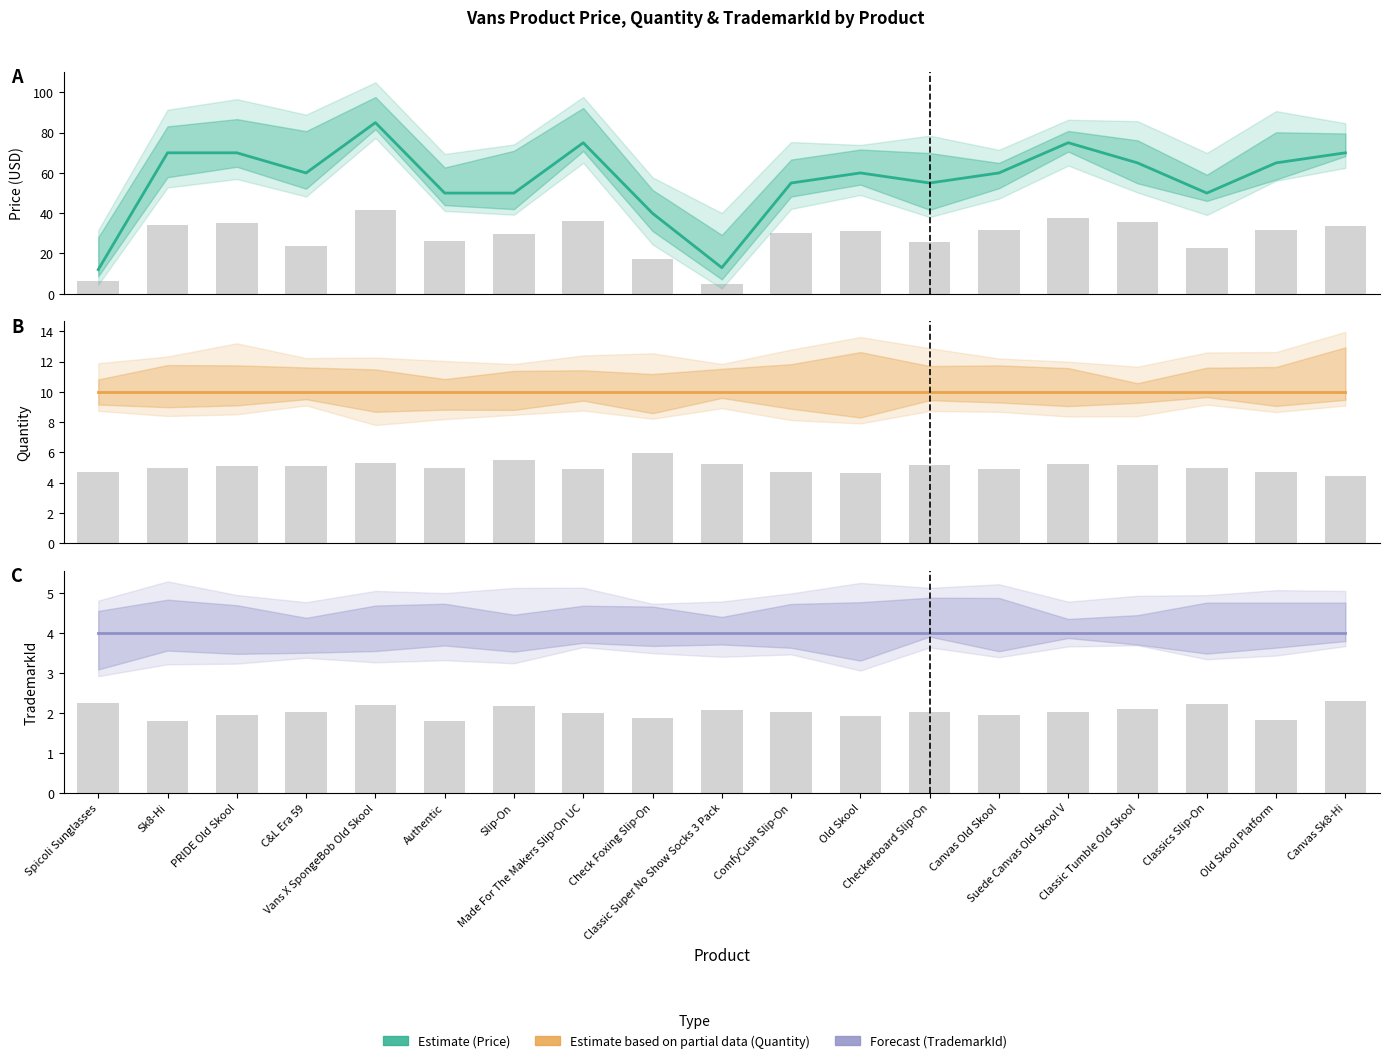

At how many categories does at least one series exceed 9?

19